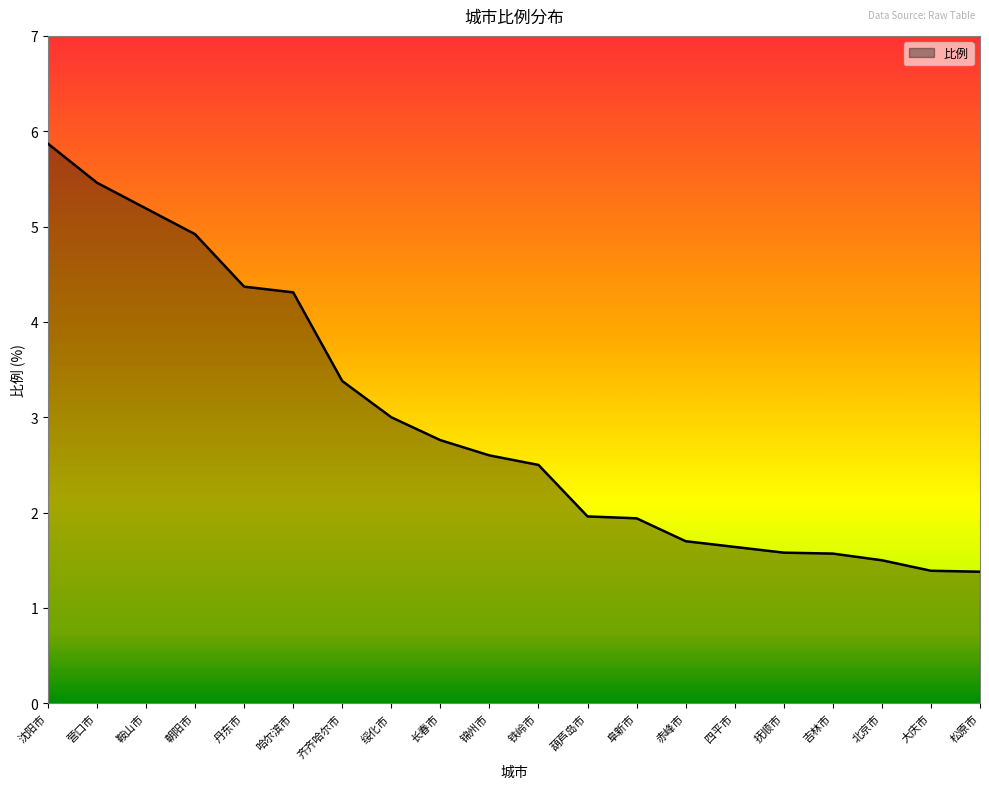

At which category does the chart reach its peak across all series?

沈阳市